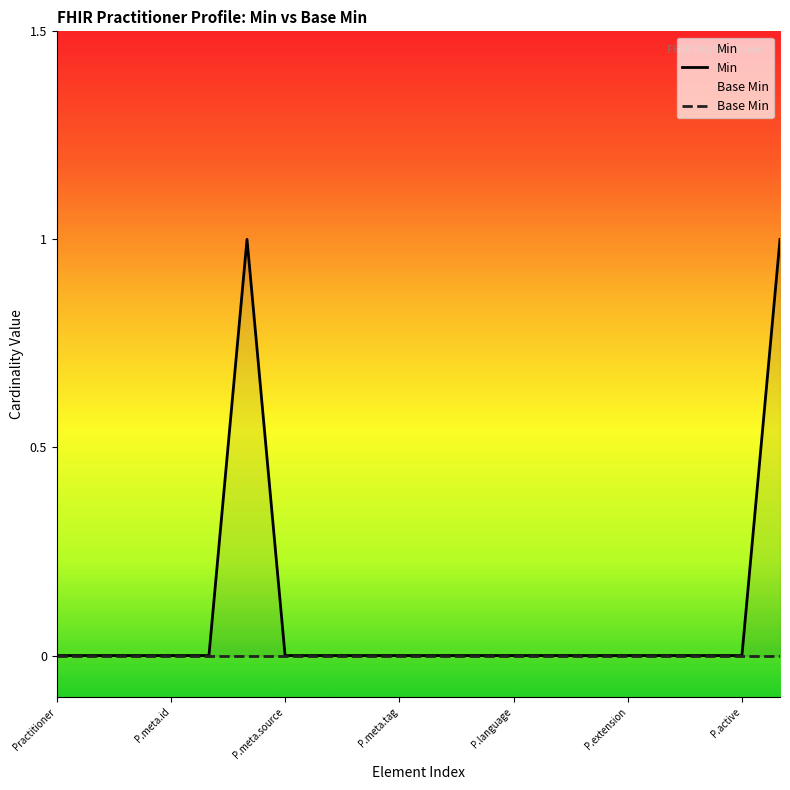

How many lines are shown in the chart?

2